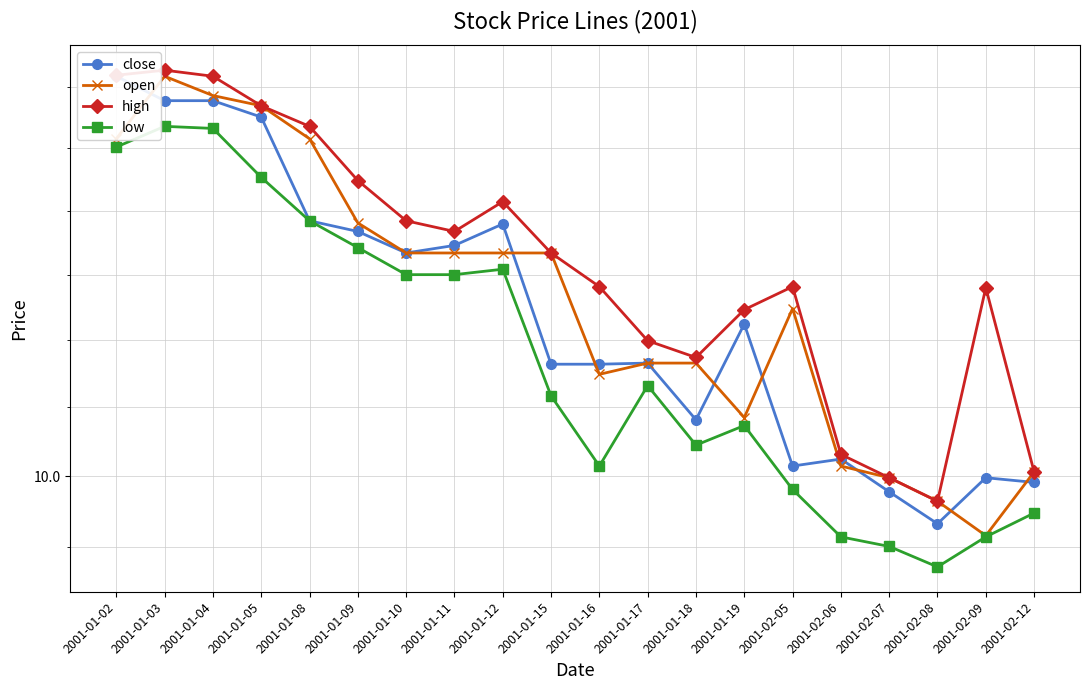

True or false: open has more than 0 points higher than both neighbors.

True